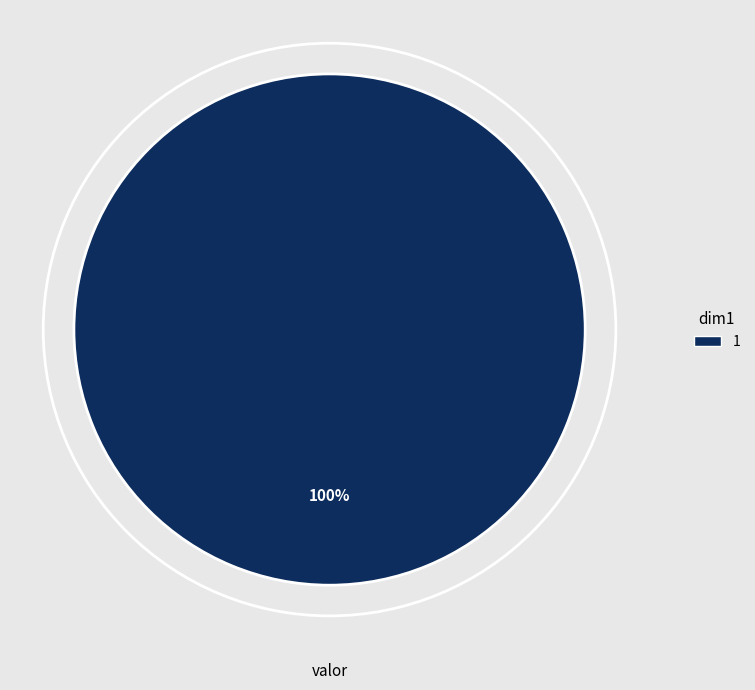

Count the number of slices in the pie.

1